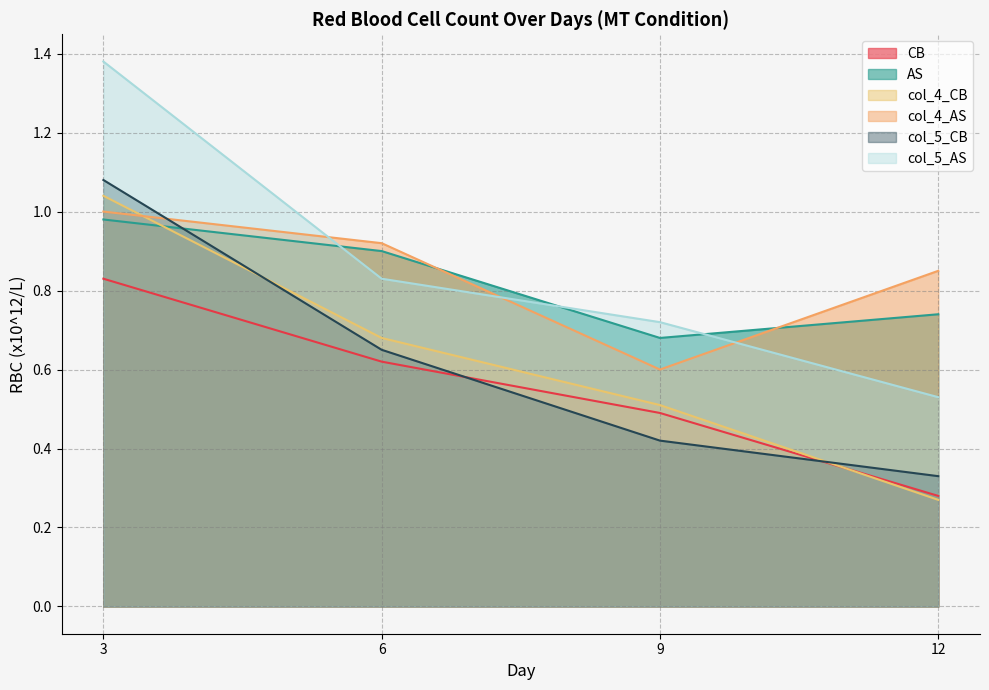

What are all the series names shown in the legend?

CB, AS, col_4_CB, col_4_AS, col_5_CB, col_5_AS